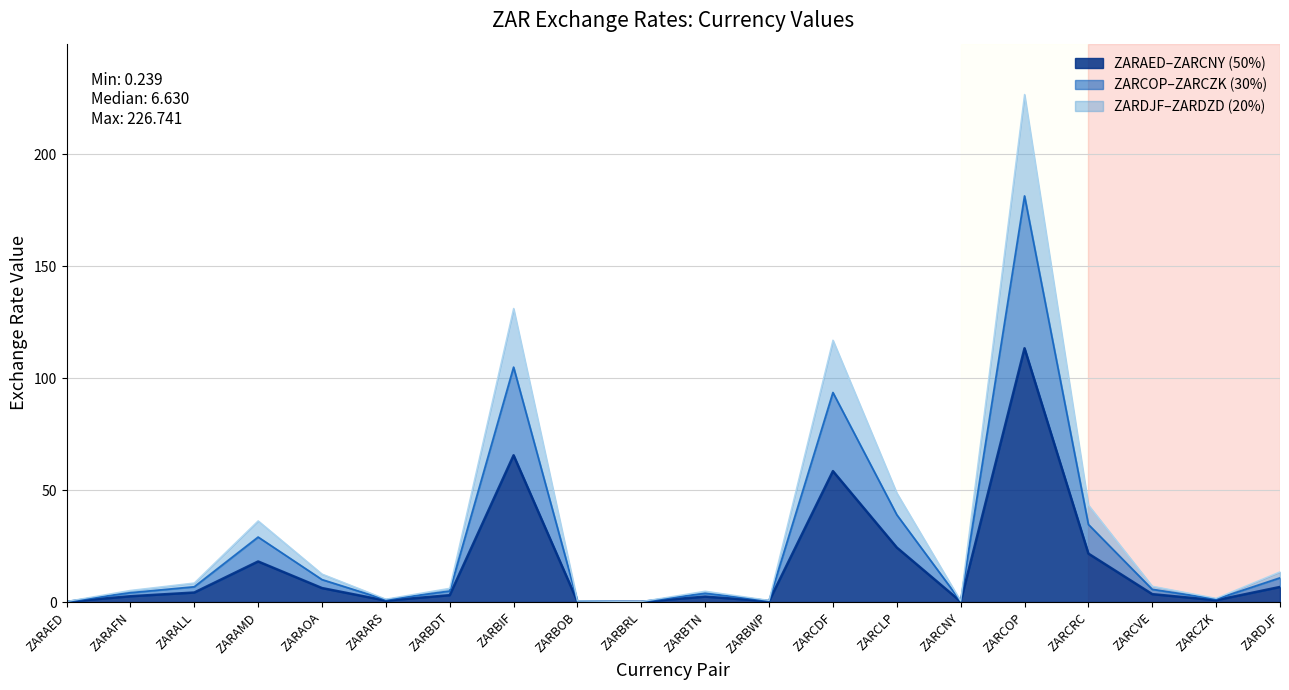

List the labels in order of value, largest first.

ZARCOP, ZARBIF, ZARCDF, ZARCLP, ZARCRC, ZARAMD, ZARDJF, ZARAOA, ZARALL, ZARCVE, ZARBDT, ZARAFN, ZARBTN, ZARCZK, ZARARS, ZARBWP, ZARBOB, ZARCNY, ZARAED, ZARBRL